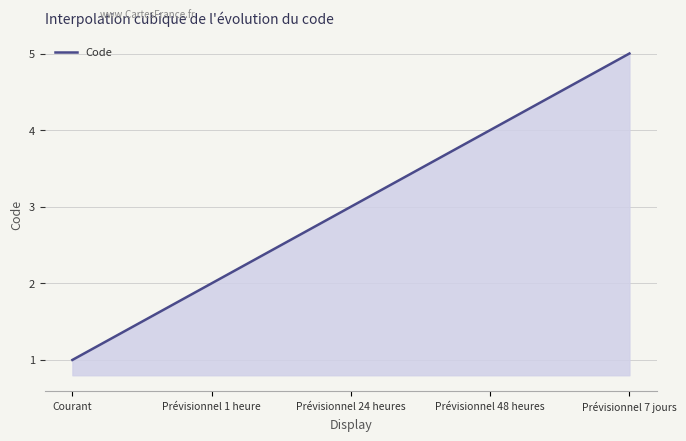

What is the difference between the maximum and minimum values?

4.0